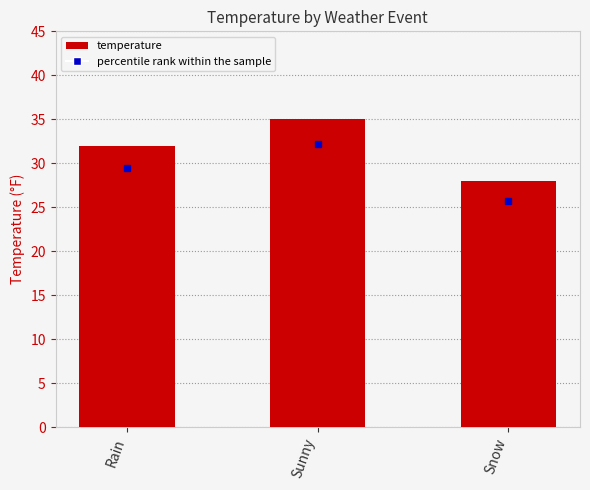

Reading left to right, extract all data points from this chart.

Rain=32	Sunny=35	Snow=28